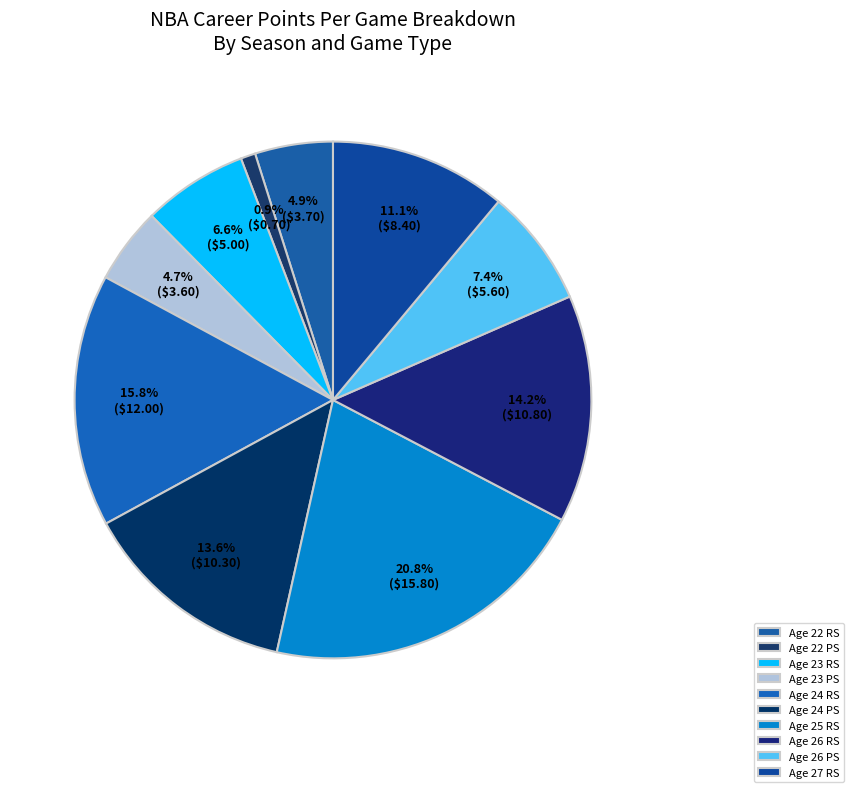

To the nearest percent, what is the difference between the largest and smallest slice percentages?

20%